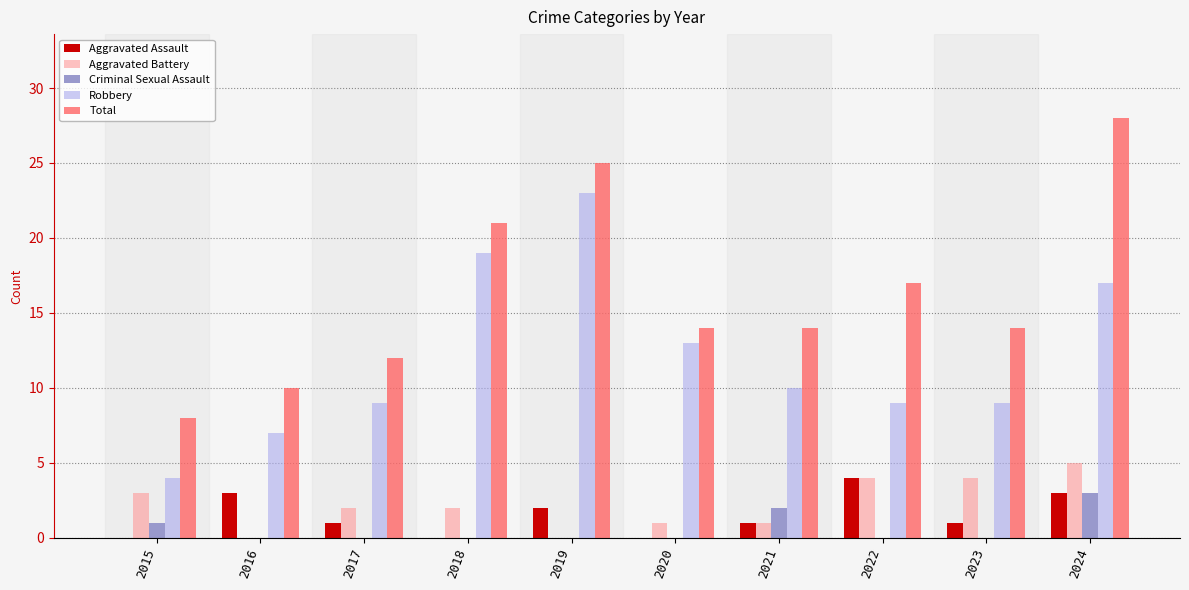

What is the sum of the Total values at 2024 and 2018?

49